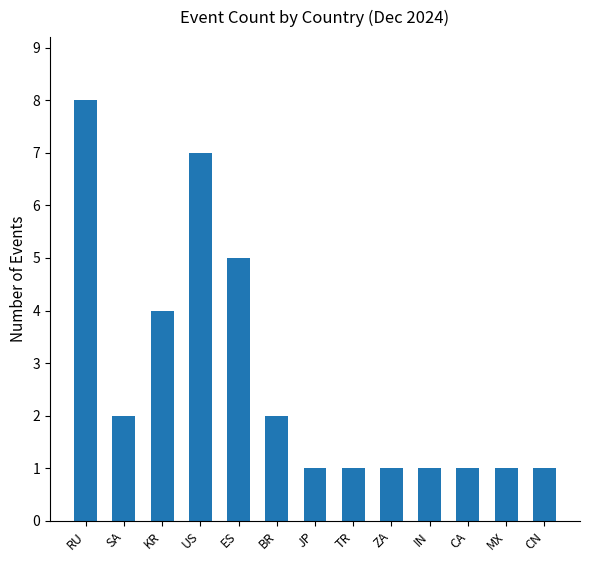

Which label corresponds to the largest value in the chart?

RU